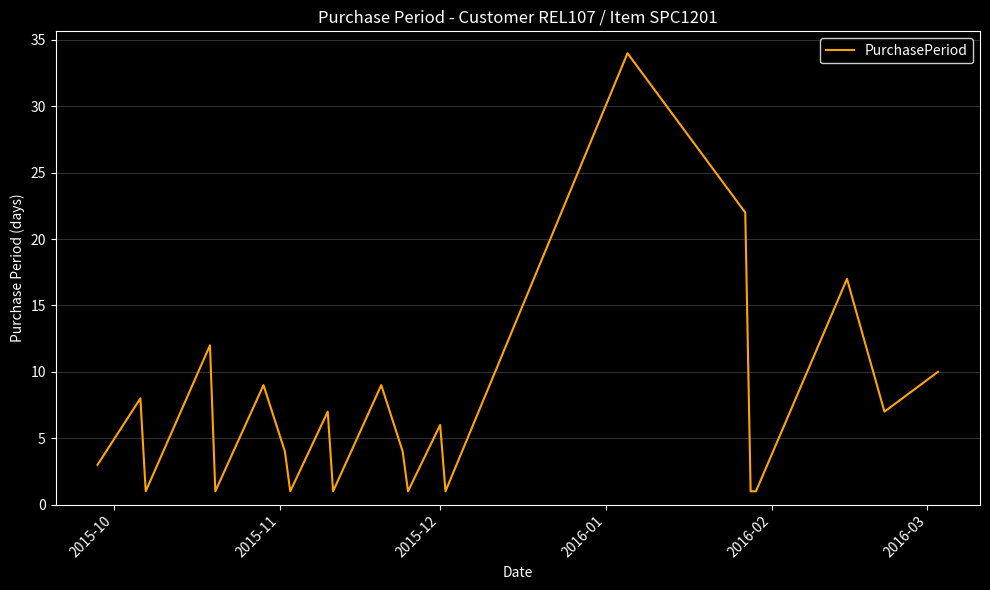

What is the difference between the maximum and minimum values?

33